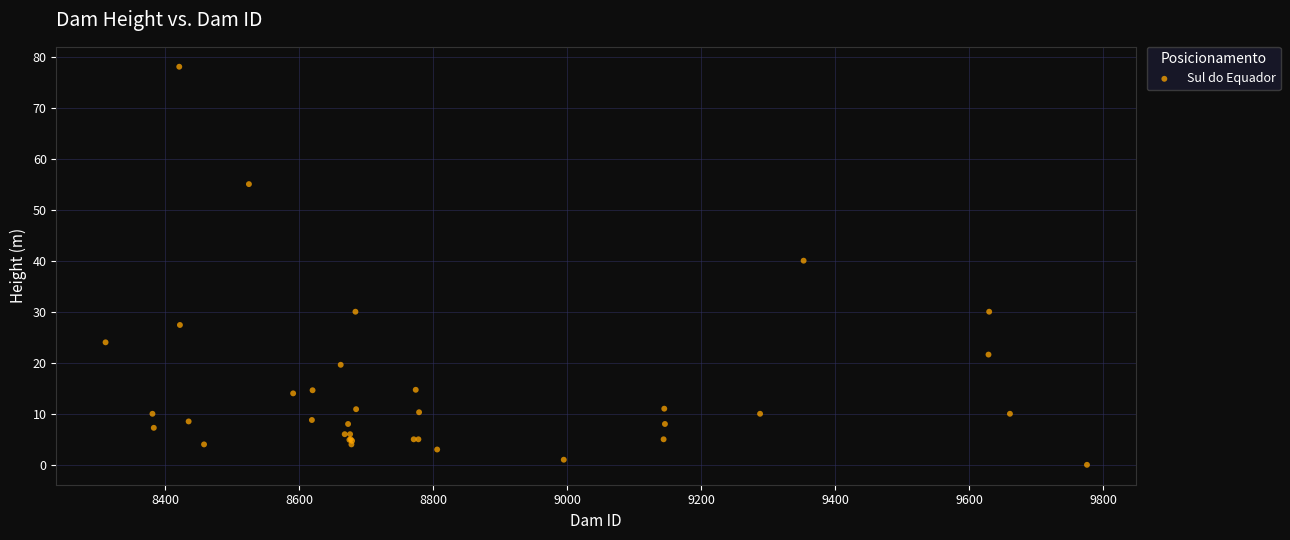

What Y value in the scatter plot is closest to 39?

40.0